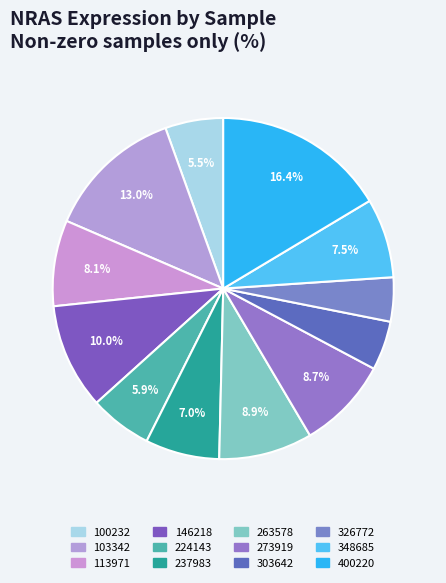

What percentage is the 400220 slice, to the nearest percent?

16%